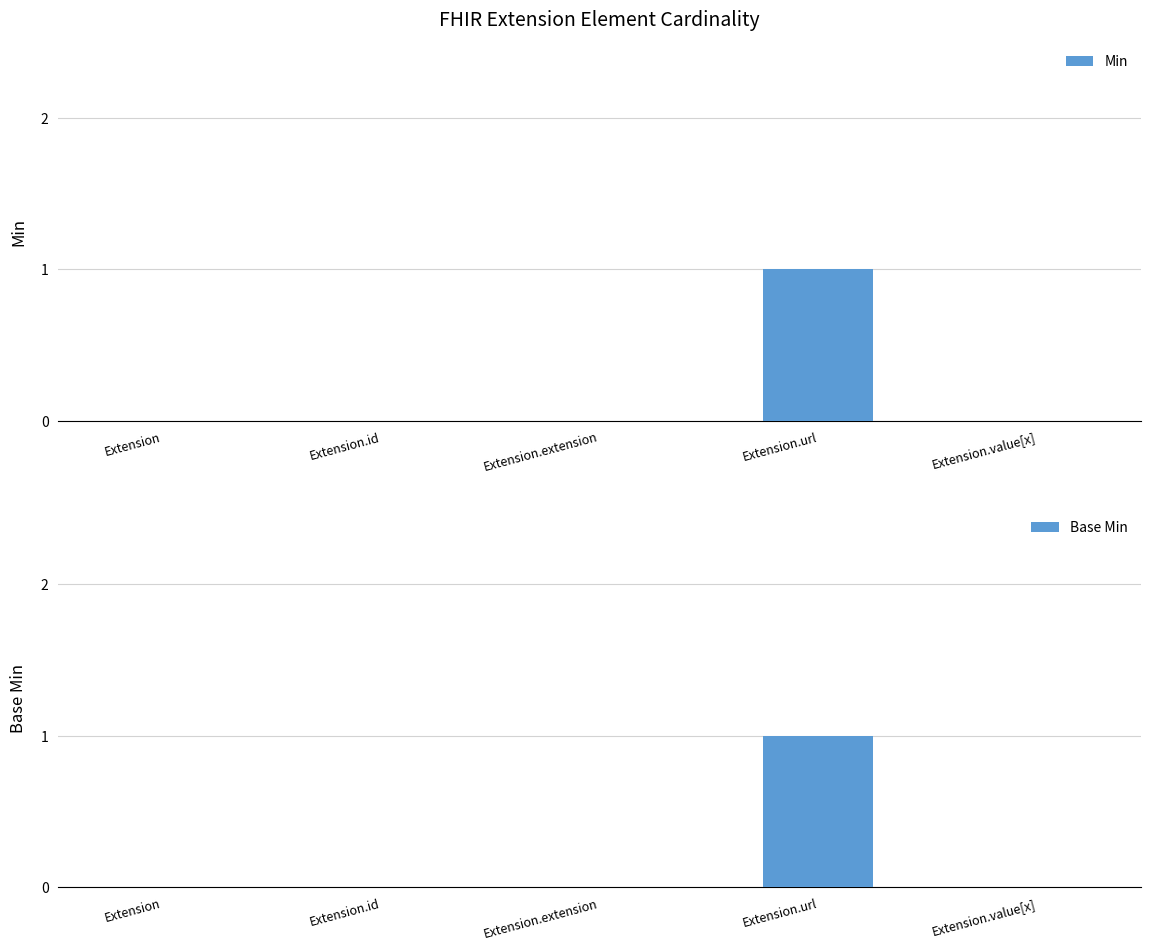

True or false: Base Min has a value of 0 at Extension.value[x].

True